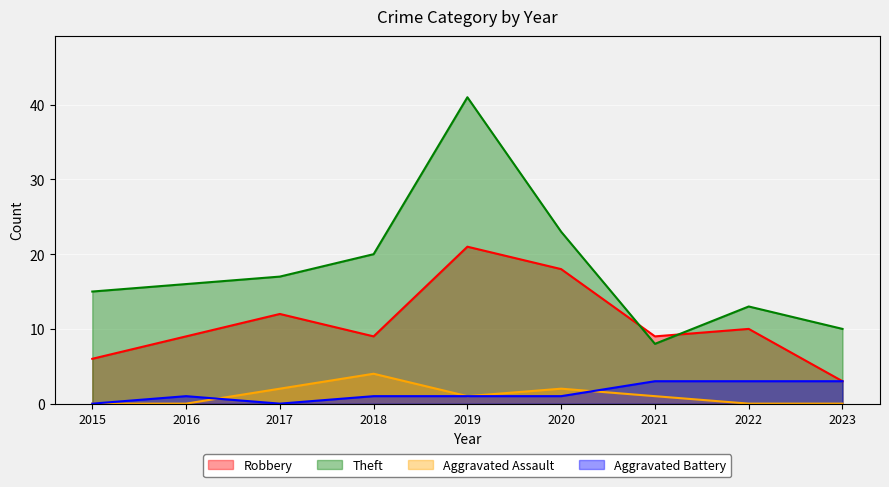

Where is the first local maximum for Theft?

2019